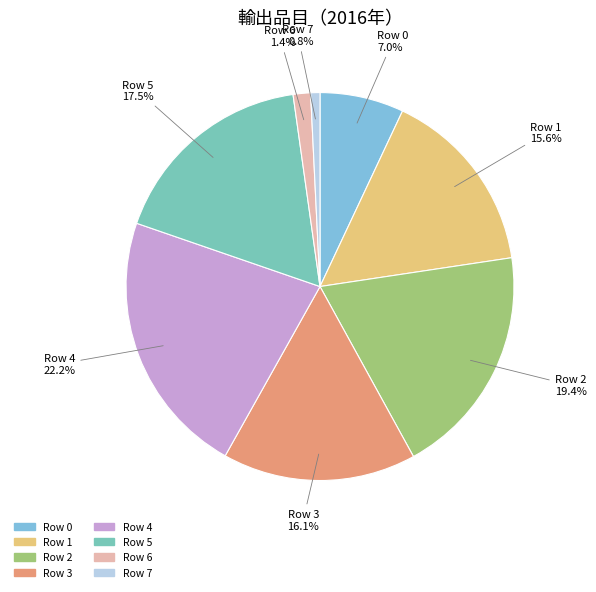

Is there any slice that represents more than half of the pie?

No